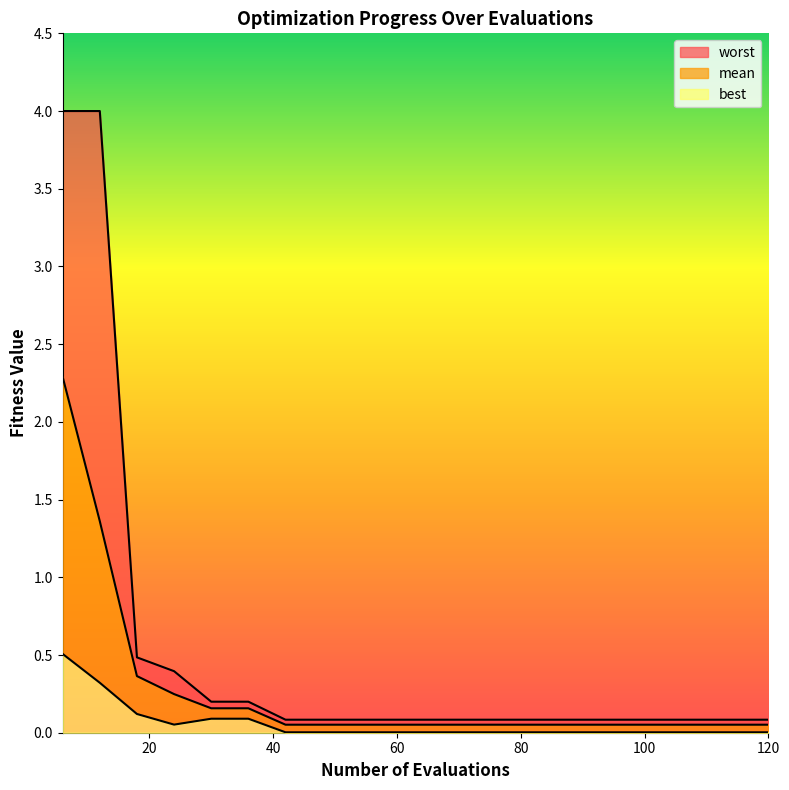

Is it true that best equals 0.0 at 120?

True